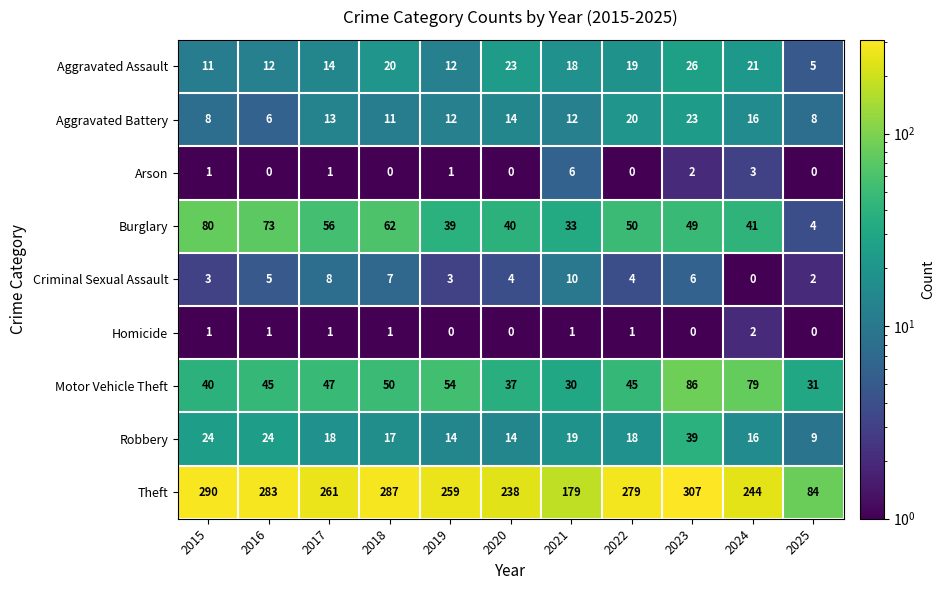

Rank the series by their maximum value, from lowest to highest.

Homicide, Arson, Criminal Sexual Assault, Aggravated Battery, Aggravated Assault, Robbery, Burglary, Motor Vehicle Theft, Theft